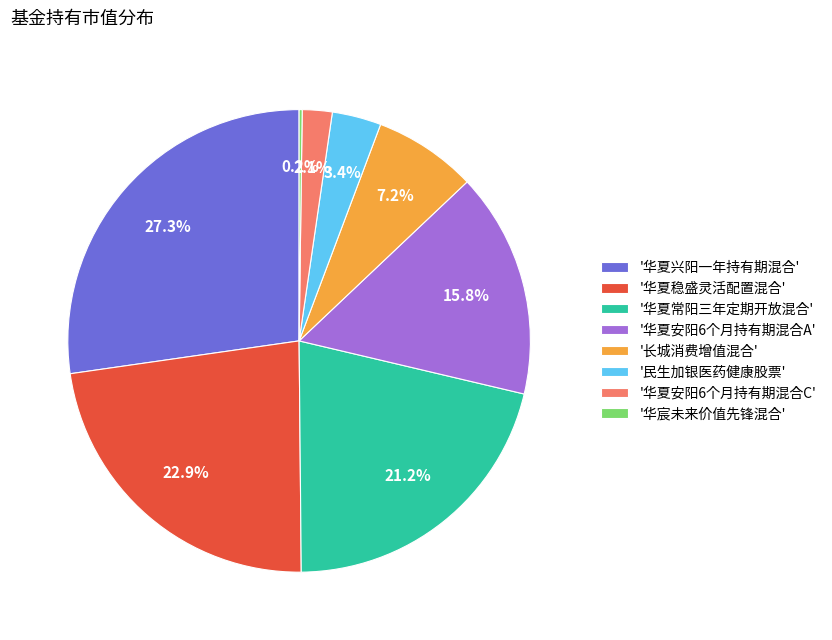

What is the largest slice in the pie chart?

'华夏兴阳一年持有期混合'